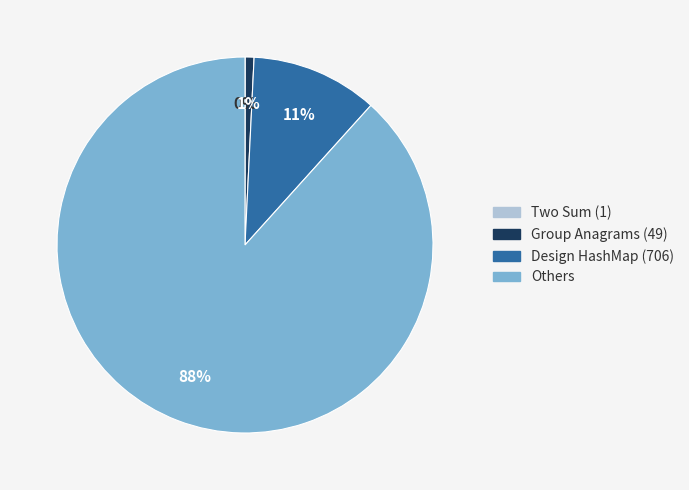

To the nearest percent, what is the difference between the Others and Design HashMap (706) slice percentages?

77%